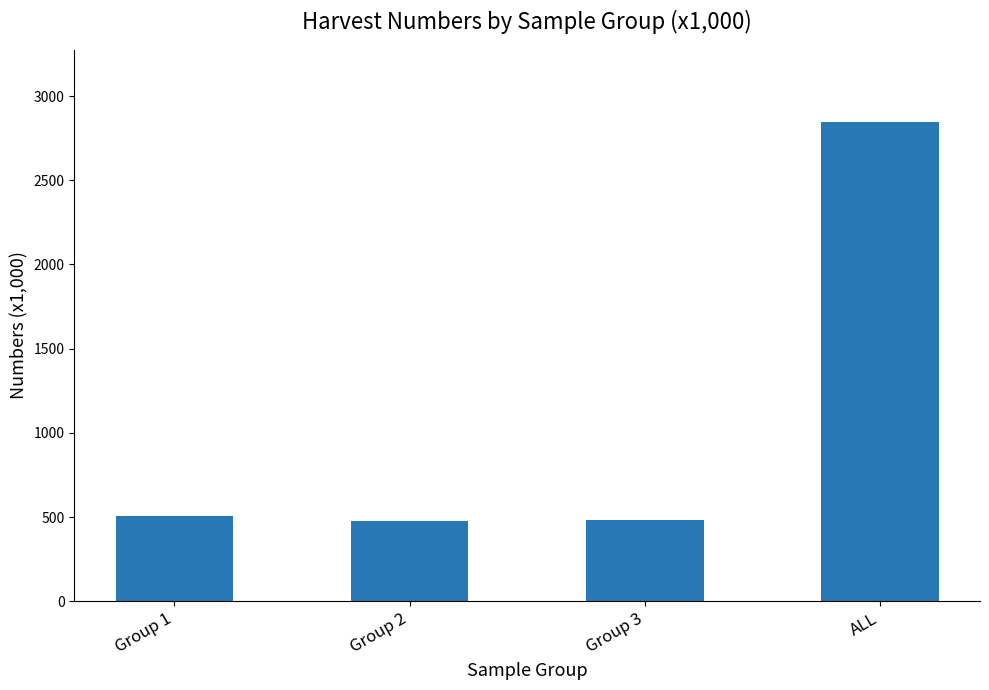

What is the average value?

1077.3